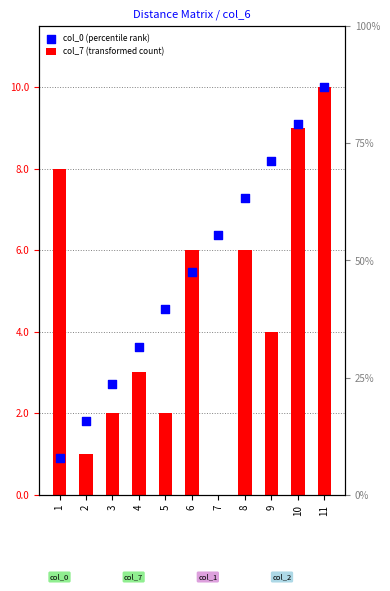

At how many categories does at least one series exceed 2?

10